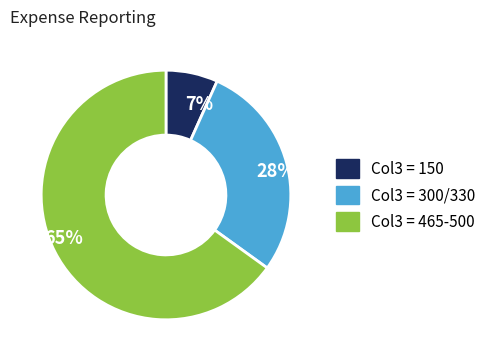

To the nearest percent, what is the average slice percentage?

33%